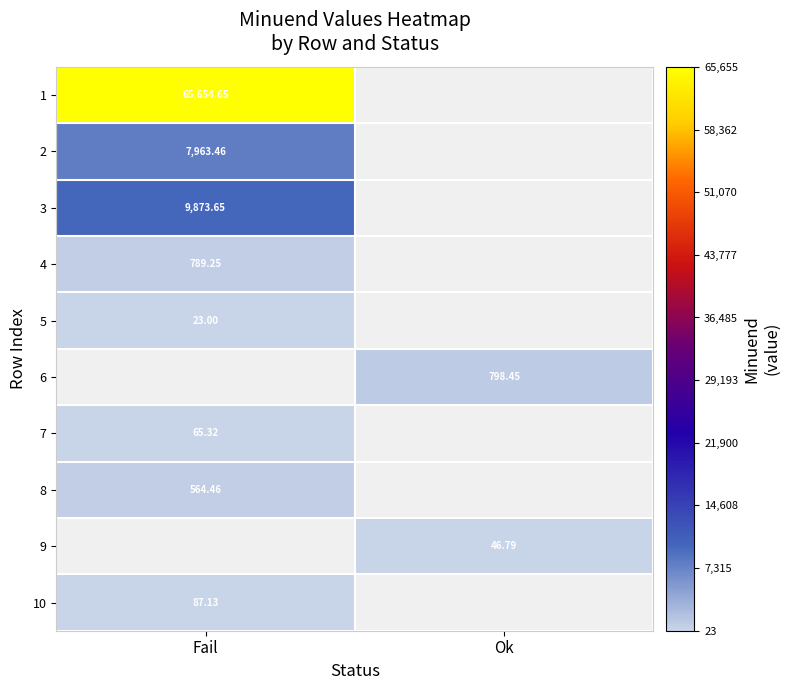

Is the value of 4 at Fail greater than the value of 1 at Fail?

No